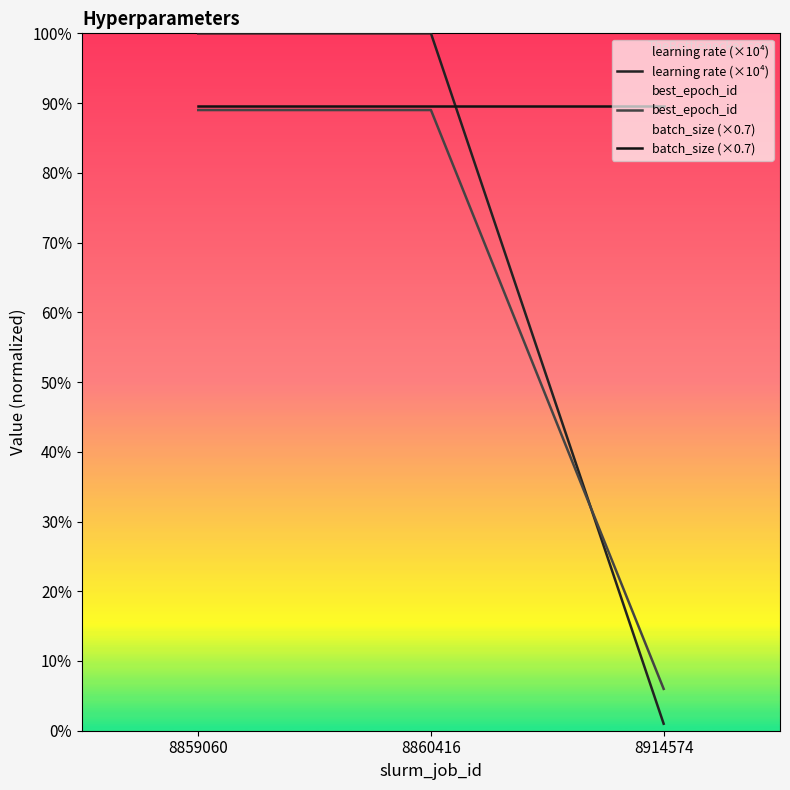

How many data points does each series have?

3